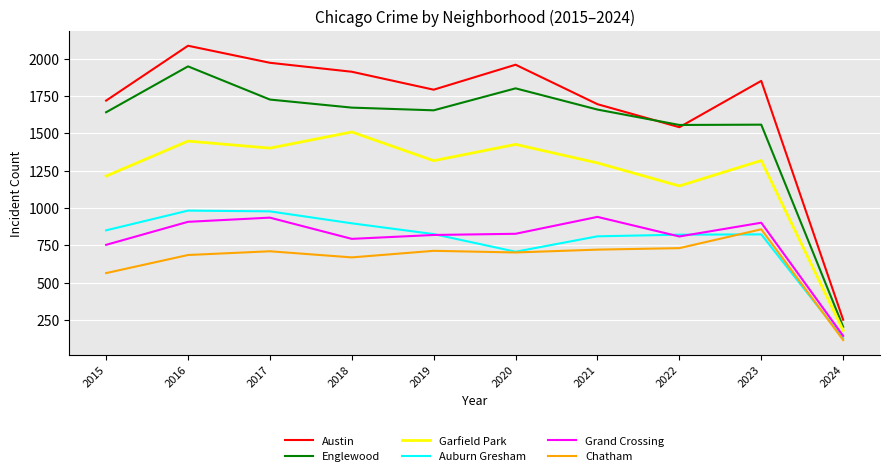

Which series has the widest spread of values?

Austin